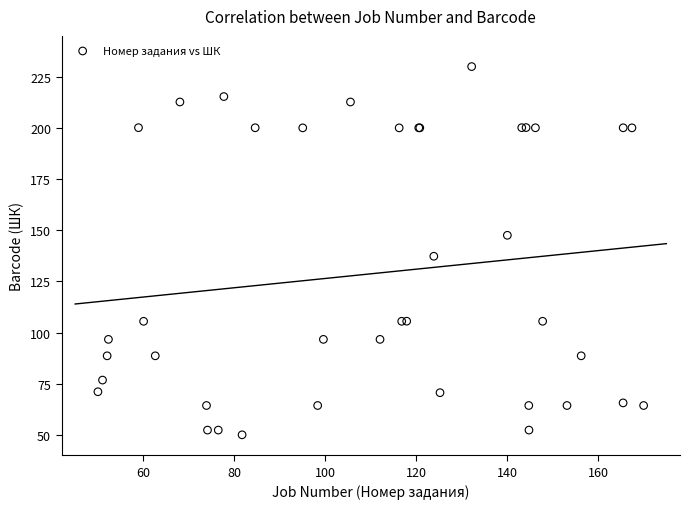

What Y value in the scatter plot is closest to 140?

137.3